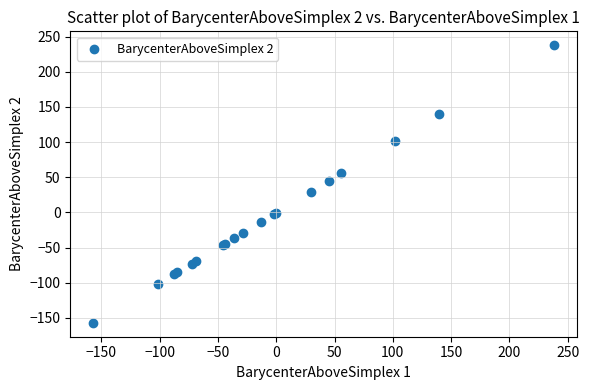

What Y value in the scatter plot is closest to 40?

44.9